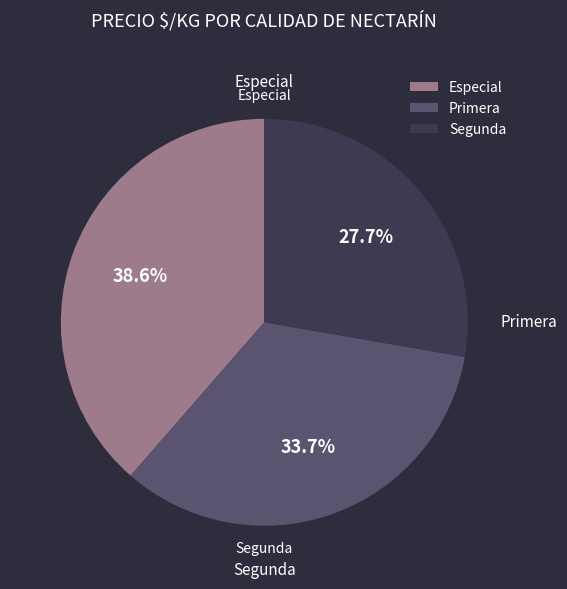

Which category has the biggest portion of the pie?

Especial